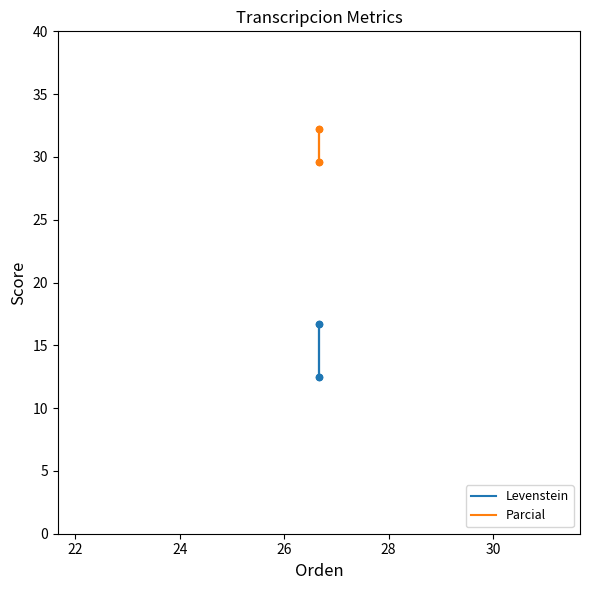

What is the total value across all series at 22?

42.1